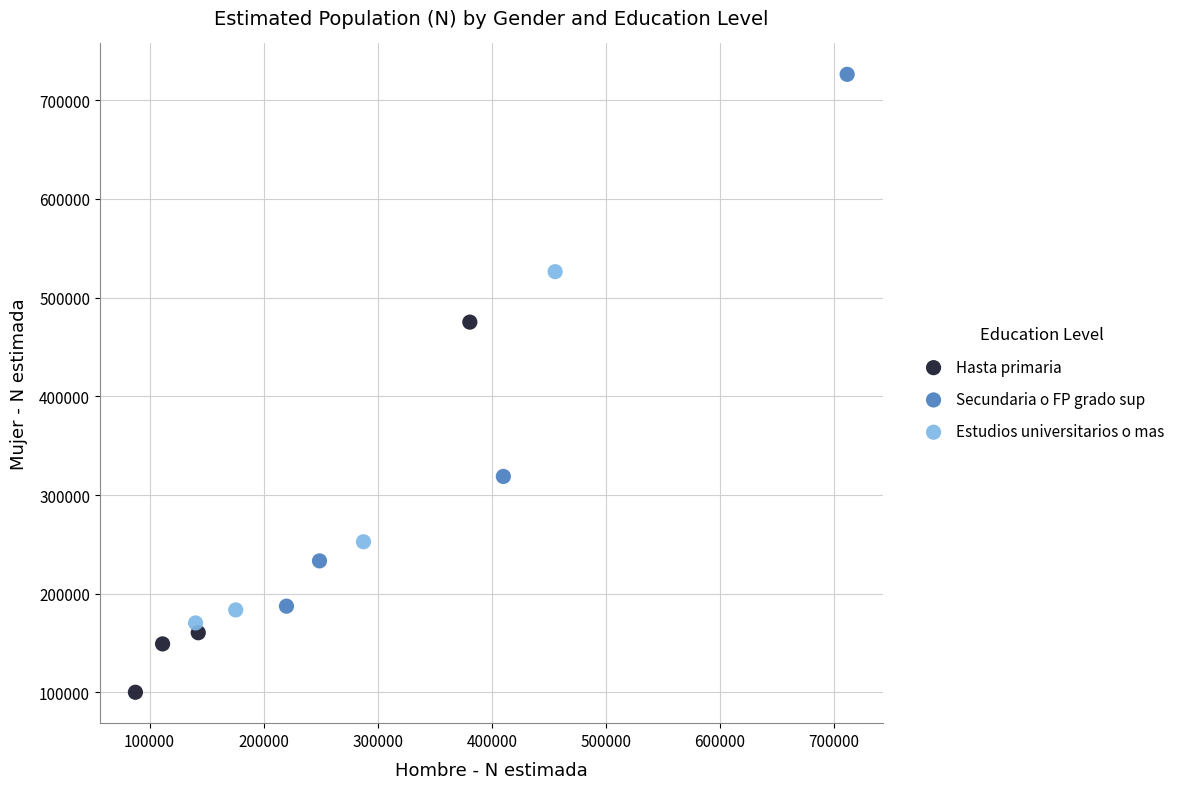

Which series reaches the maximum Y coordinate?

Secundaria o FP grado sup